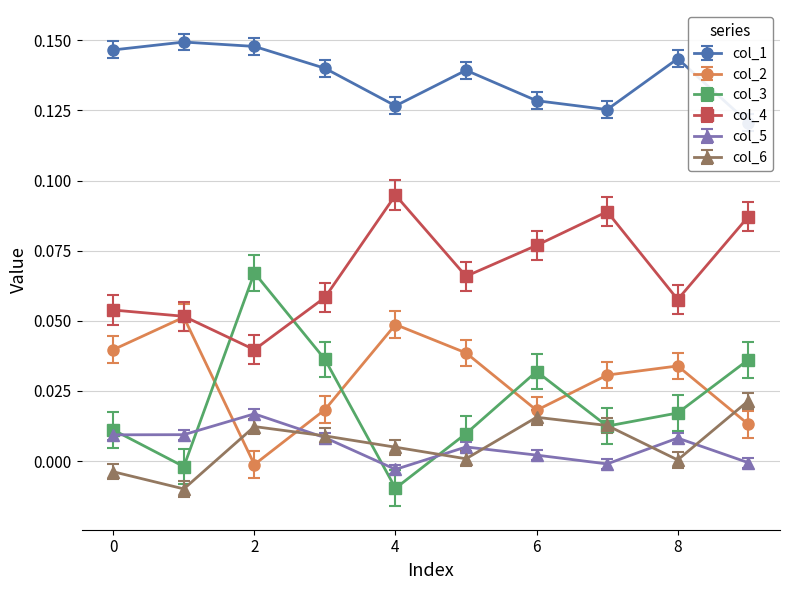

At which category does col_1 reach its first local peak?

1